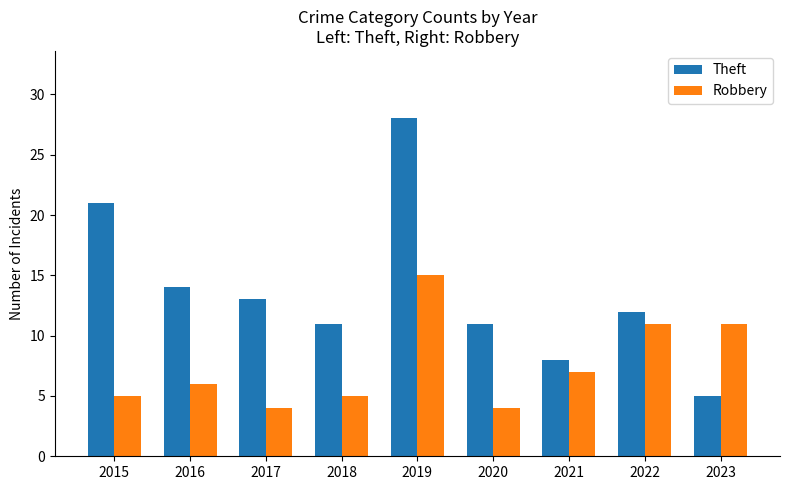

What is the total value across all series at 2020?

15